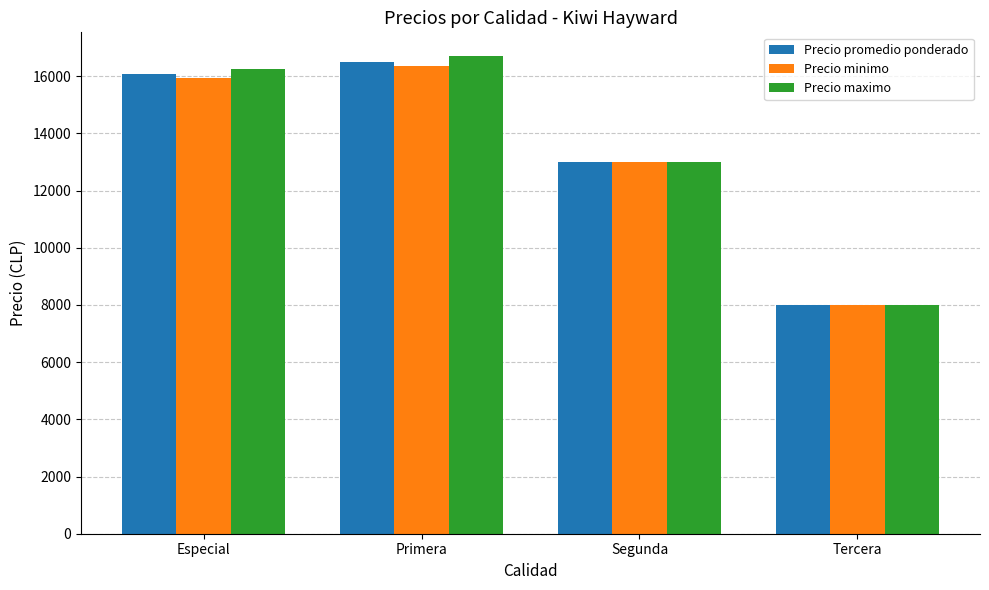

Reading left to right, extract all data points from this chart.

Precio promedio ponderado: 16063	16511	13000	8000
Precio minimo: 15917	16348	13000	8000
Precio maximo: 16250	16696	13000	8000